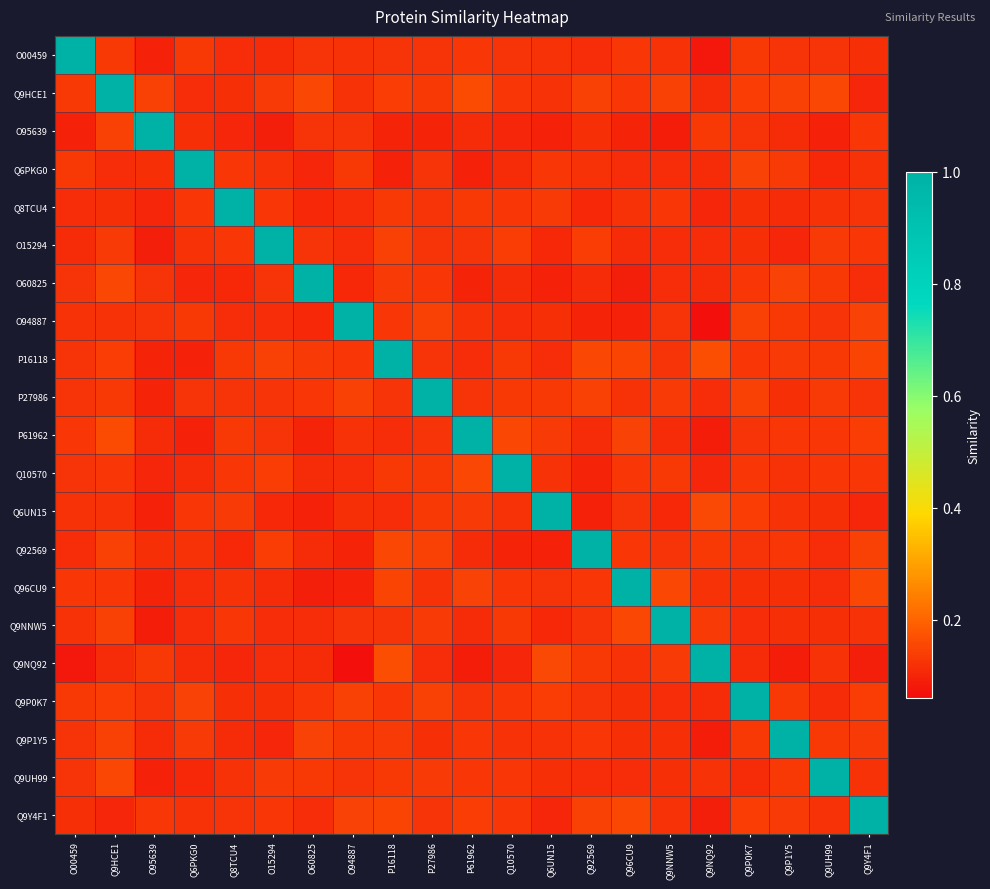

What is the total value across all series at Q92569?

3.4